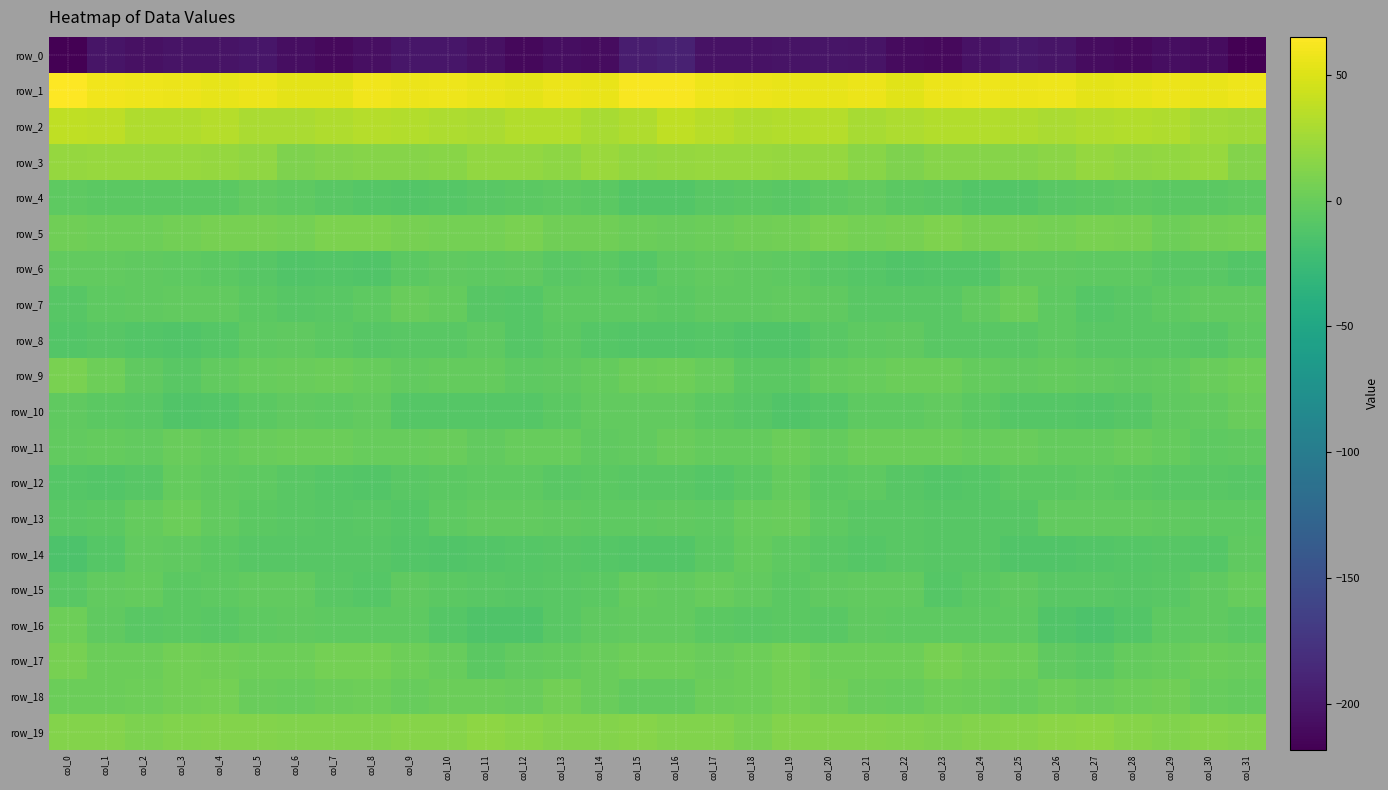

How many distinct data groups are displayed?

20